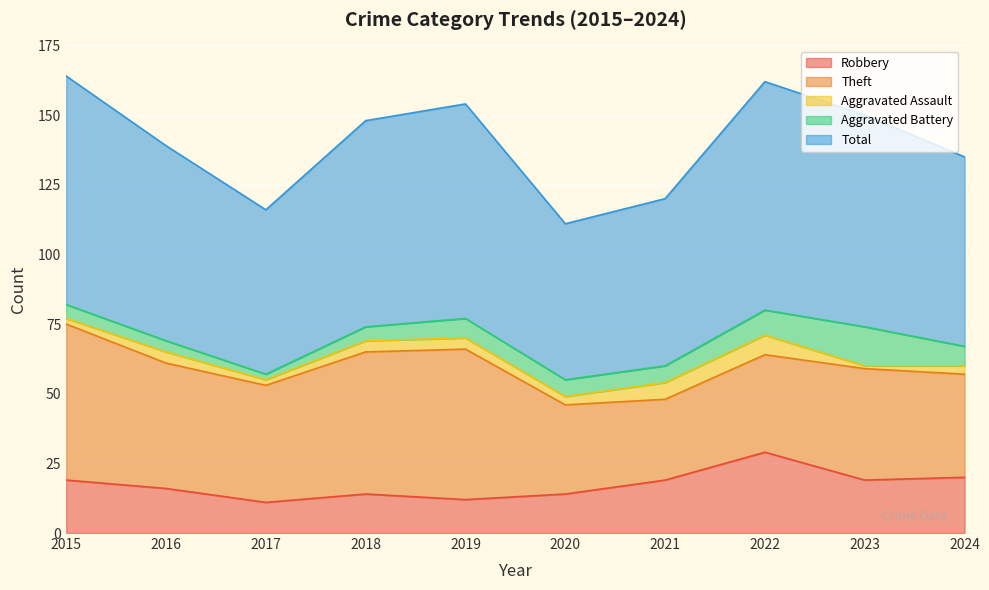

True or false: Aggravated Battery and Aggravated Assault intersect in this chart.

False